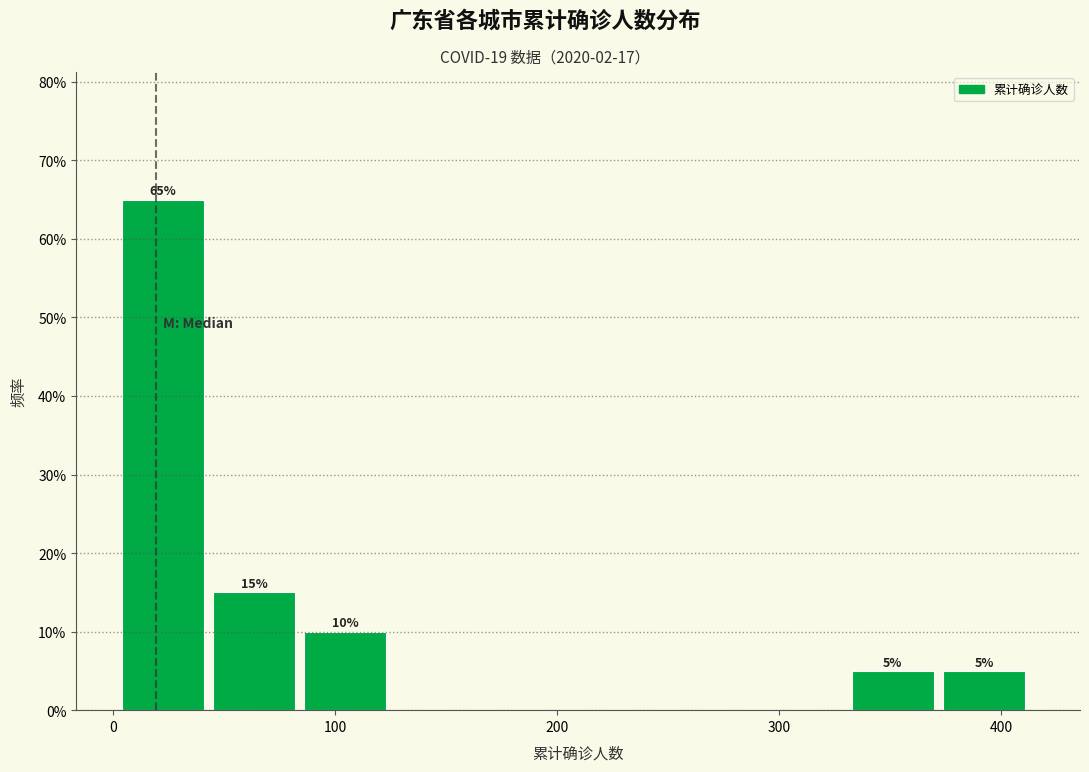

Which range on the x-axis has the tallest bar?

0 to 50